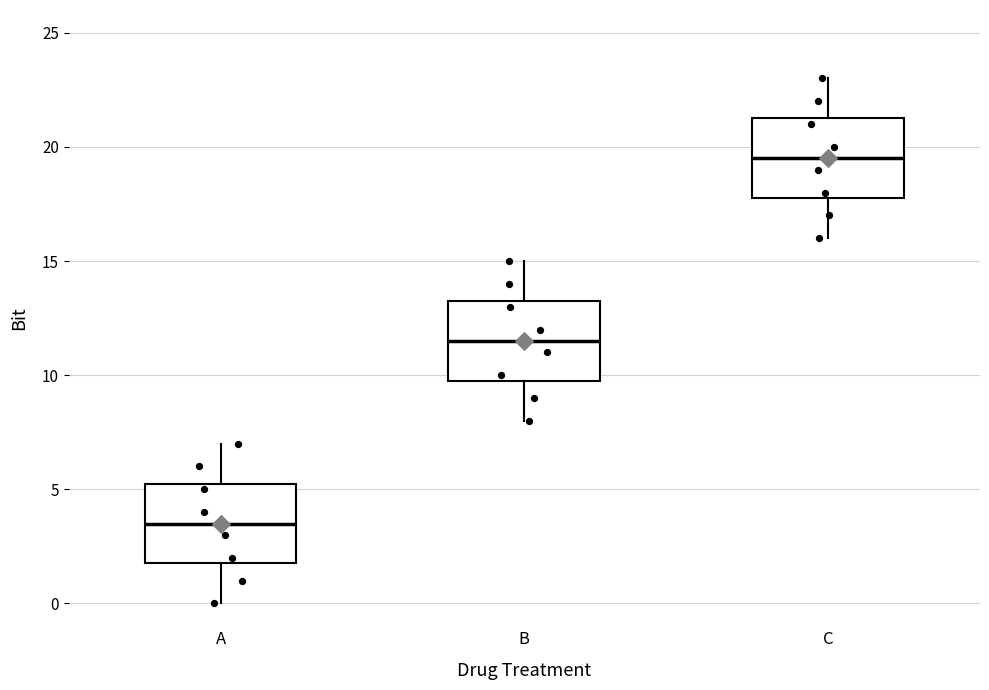

Reading left to right, read every box against the y-axis: the position of its median line, the range the box covers, and the ends of its whiskers. The values are not printed on the chart, so give them approximately, as read against the axis.

A: median 3.5, box 2.0 to 5.5, whiskers 0.0 to 7.0
B: median 11.5, box 10.0 to 13.5, whiskers 8.0 to 15.0
C: median 19.5, box 18.0 to 21.5, whiskers 16.0 to 23.0